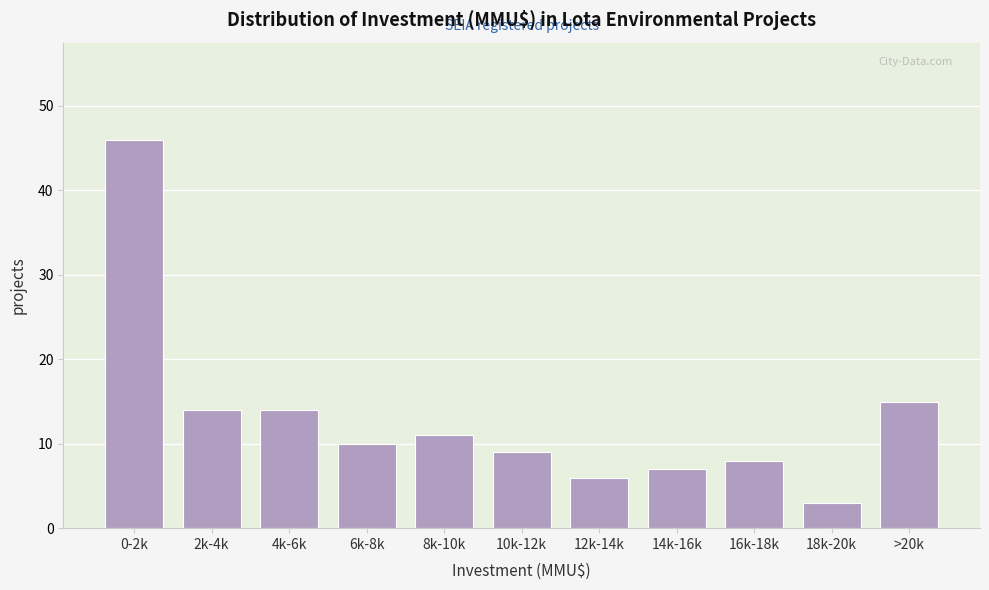

Reading left to right, list all the values displayed in this chart.

0-2k=46	2k-4k=14	4k-6k=14	6k-8k=10	8k-10k=11	10k-12k=9	12k-14k=6	14k-16k=7	16k-18k=8	18k-20k=3	>20k=15